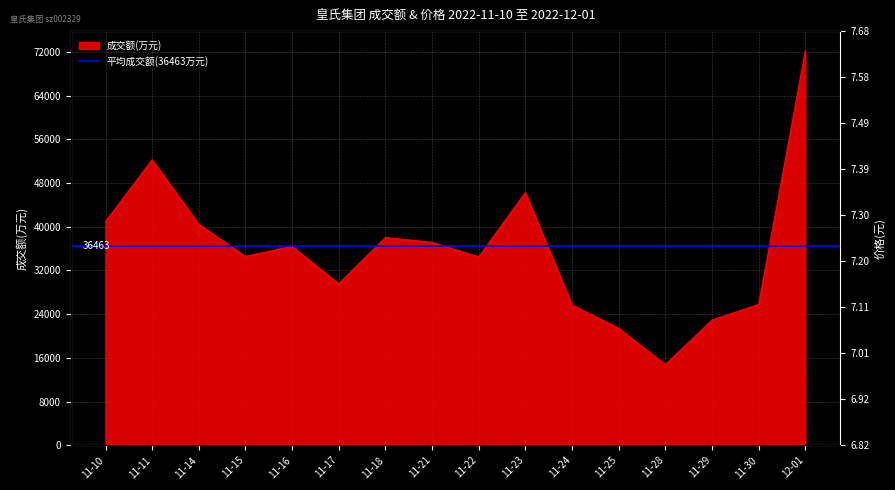

The value of 成交额(万元) at 11-16 is 36404. True or false?

True